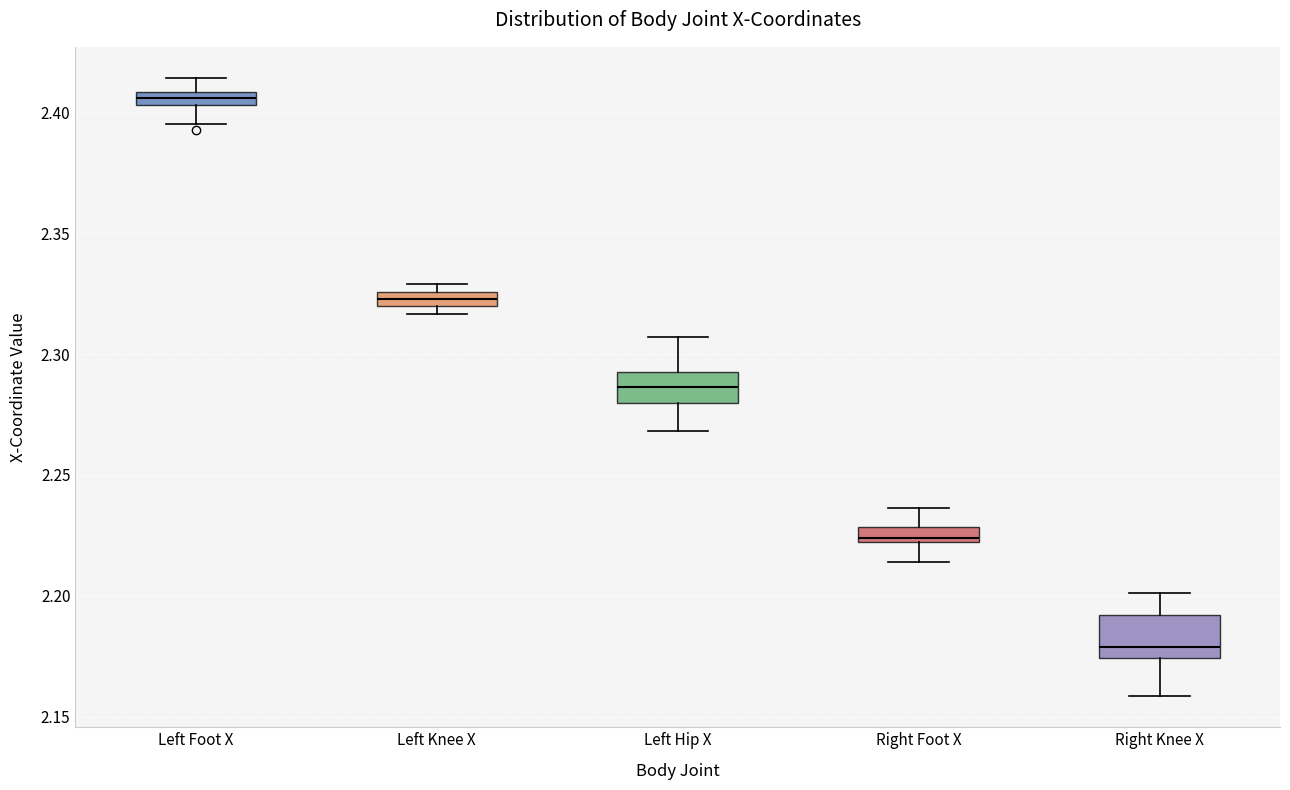

Where does the upper whisker of the box for Left Hip X end on the y-axis? The values are not printed on the chart, so give them approximately, as read against the axis.

2.305